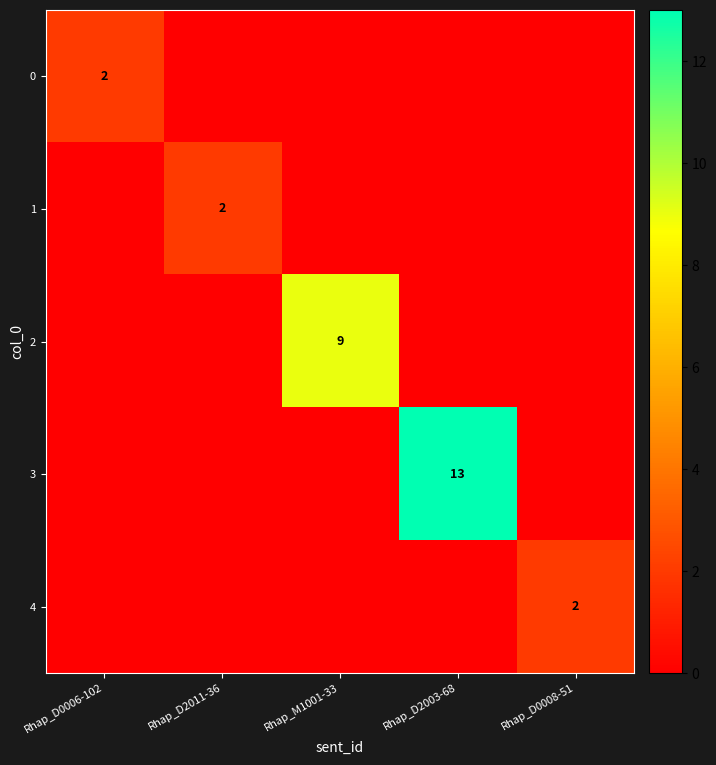

The value of 3 at Rhap_D2003-68 is 13. True or false?

True